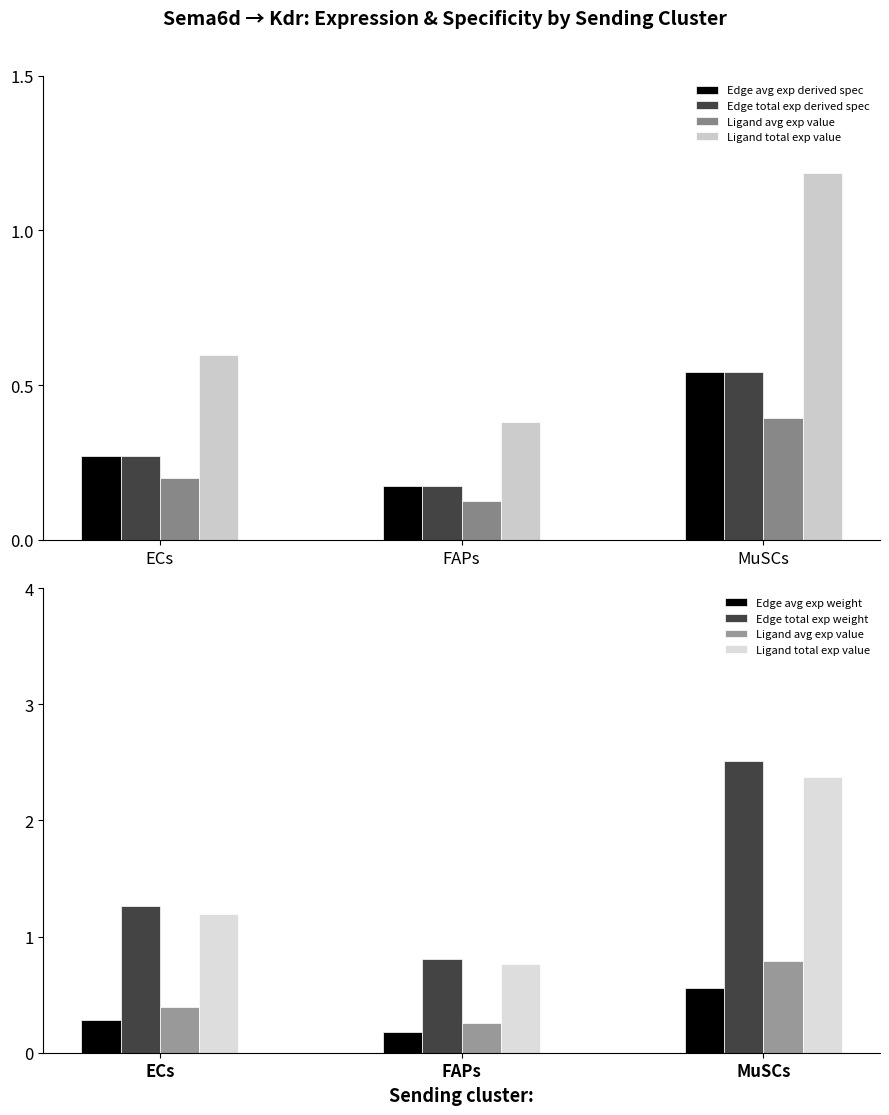

What is the difference between the highest and lowest values at FAPs?

0.6